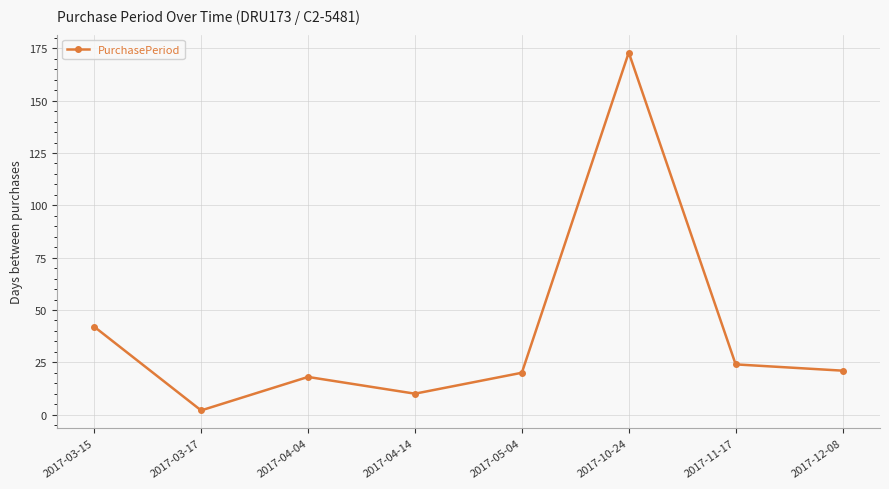

What is the value of the 3rd point from the left?

18